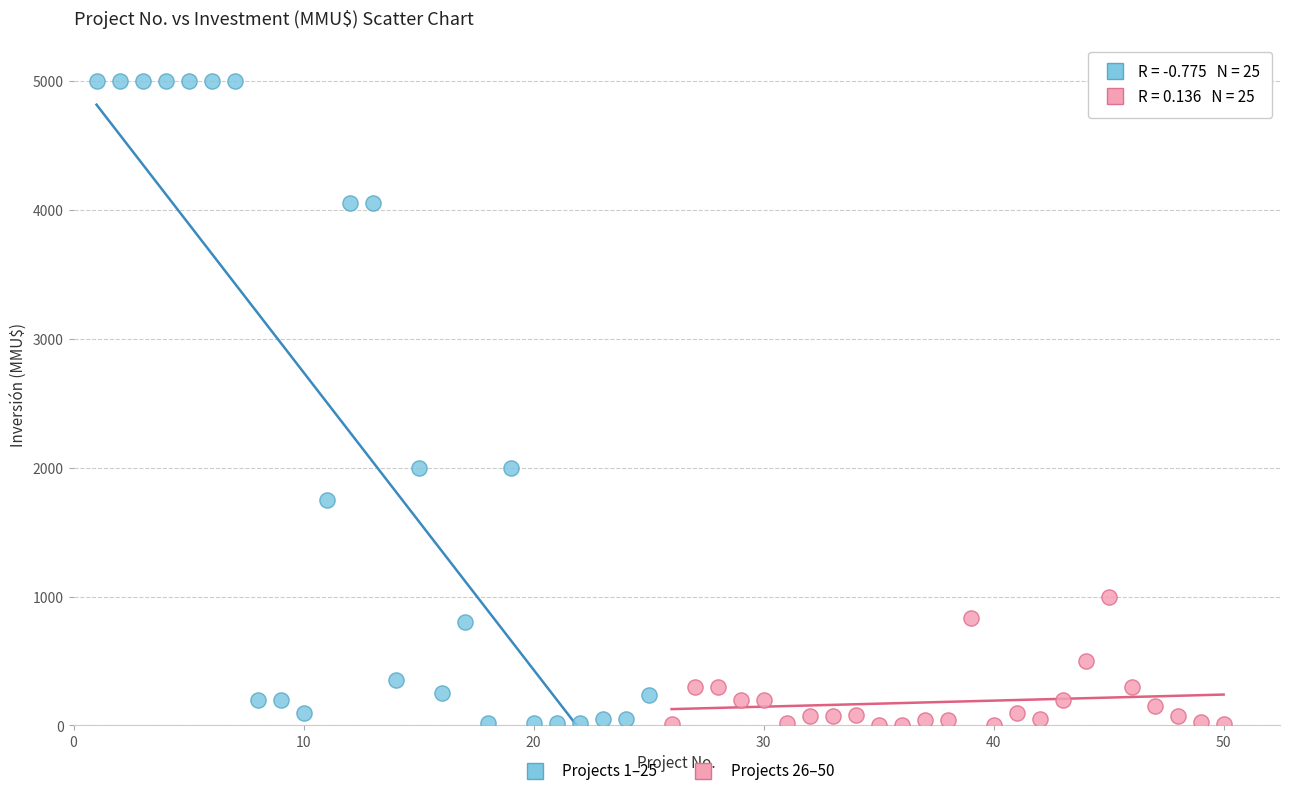

Which series reaches the maximum Y coordinate?

Projects 1–25